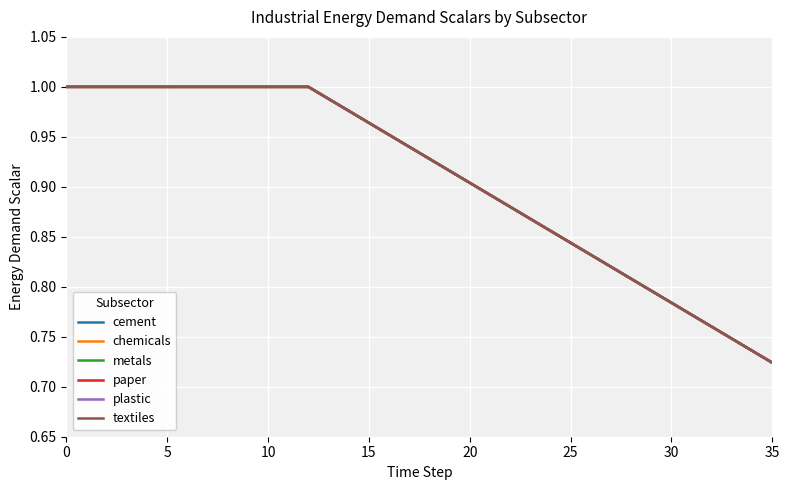

How many lines are shown in the chart?

6